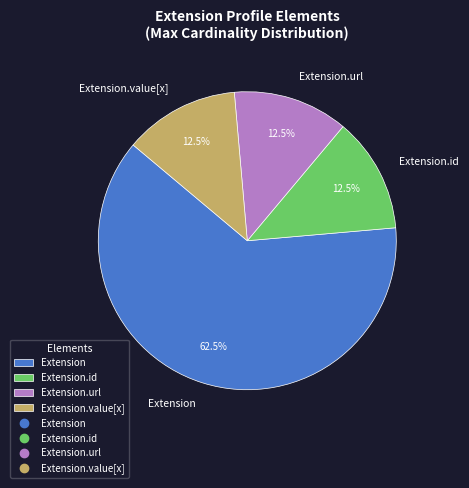

Combined, do Extension.url and Extension.id account for over 50%?

No